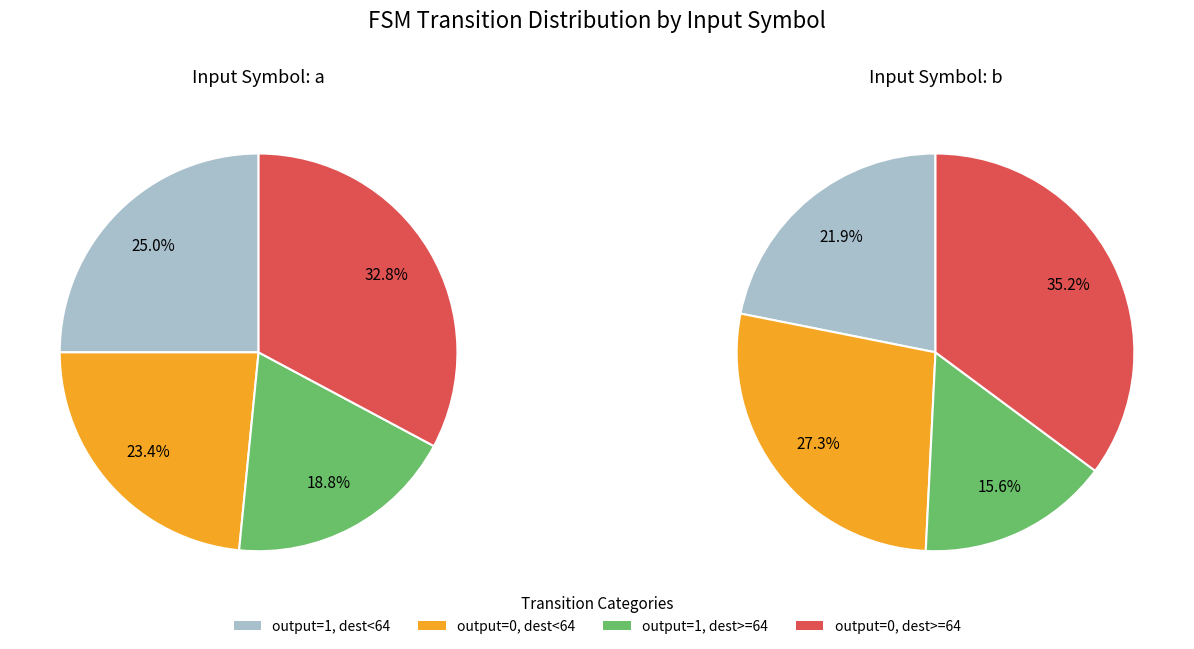

Is it true that 1 is 62% of the pie?

False